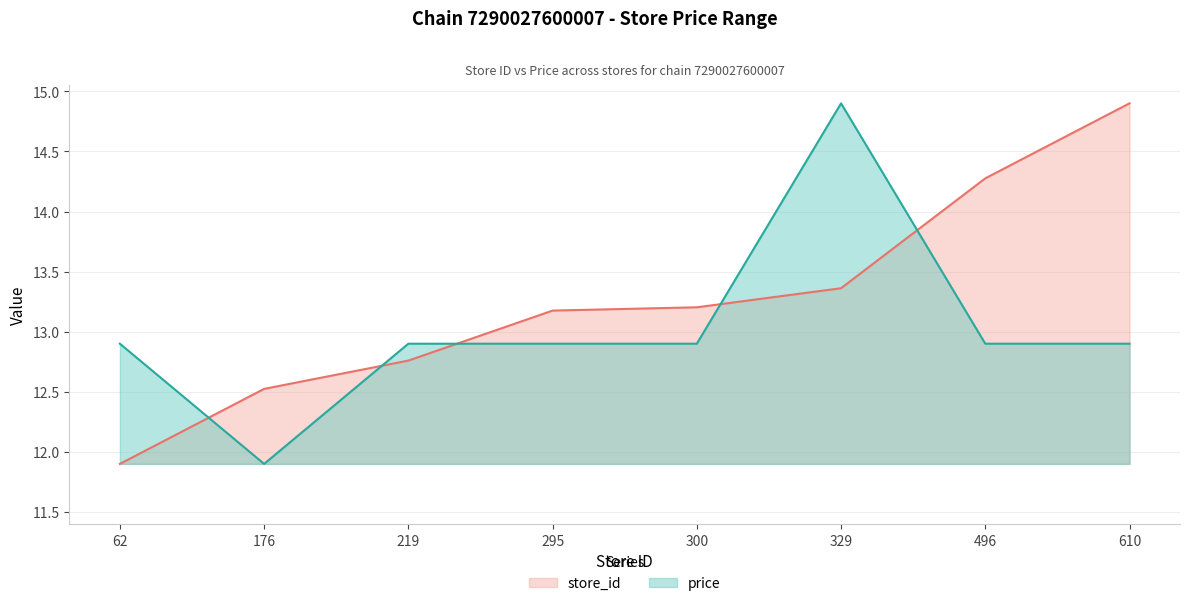

Is the value of store_id at 329 greater than the value of price at 62?

Yes